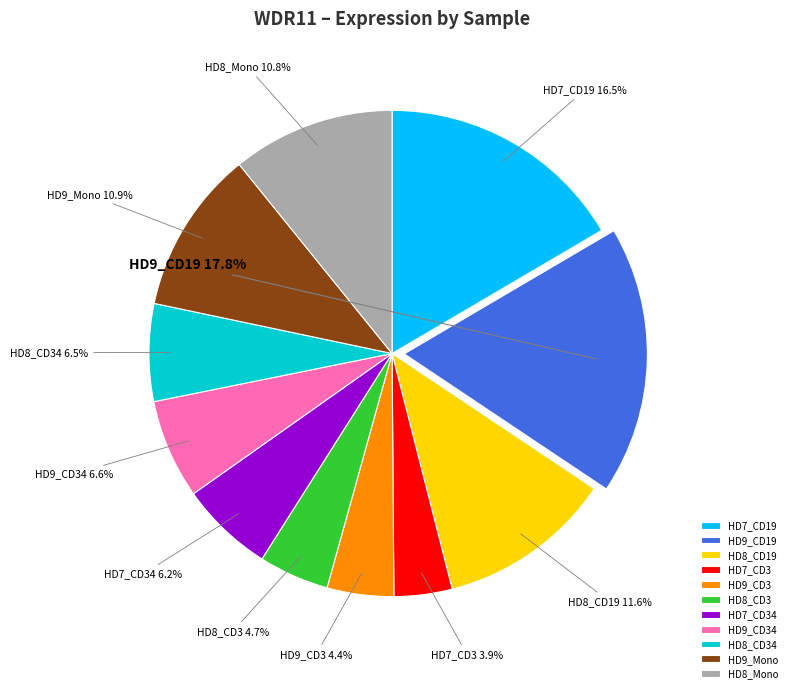

Which slice is the largest?

HD9_CD19